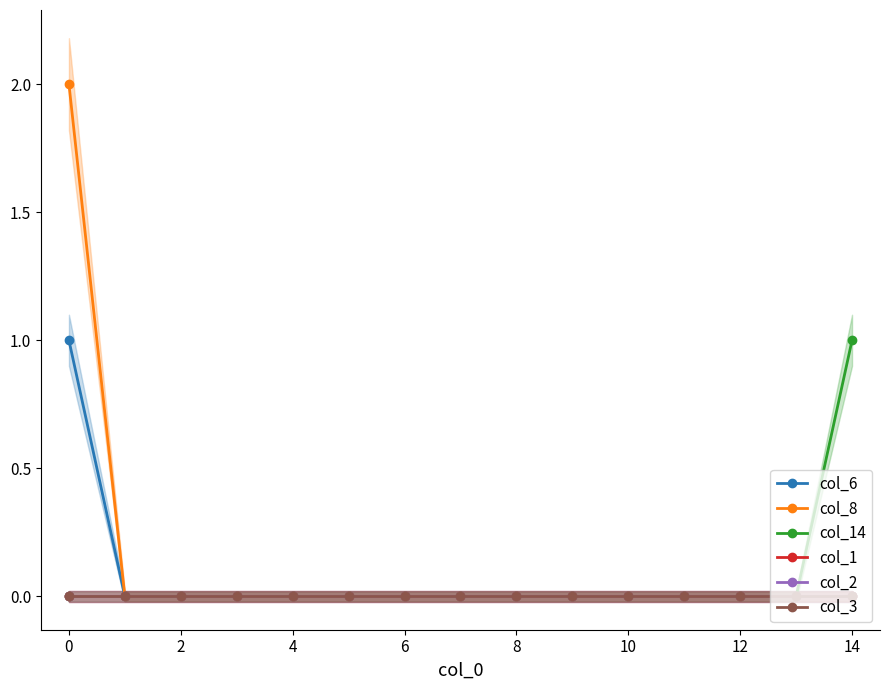

What are all the series names shown in the legend?

col_6, col_8, col_14, col_1, col_2, col_3